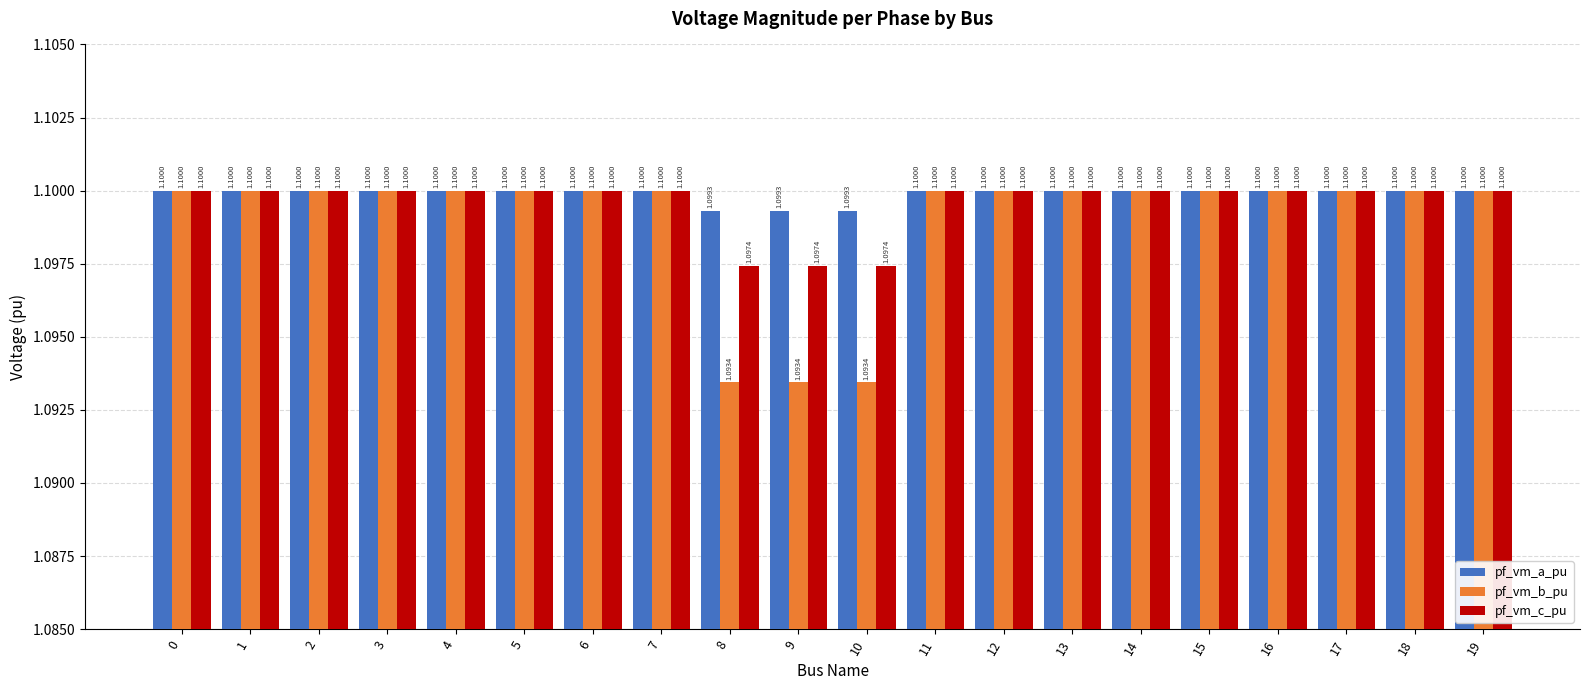

What is the value of the pf_vm_a_pu bar at the 5th from the left?

1.1